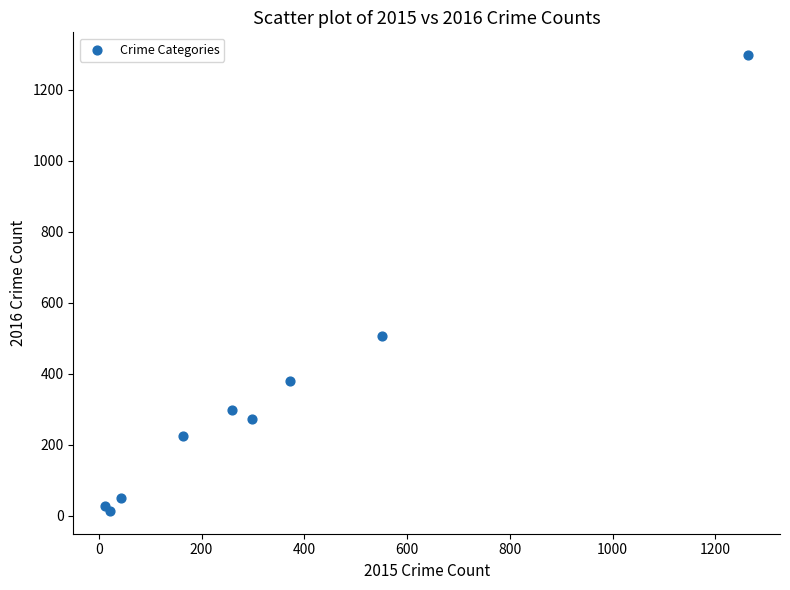

What Y value in the scatter plot is closest to 655?

505